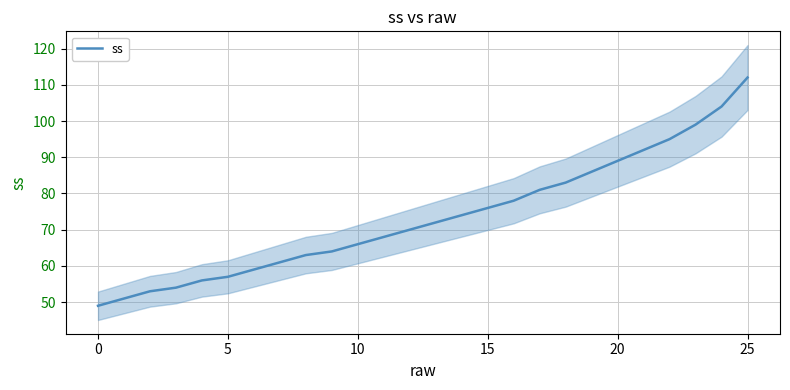

Does the chart display data point markers on the line(s)?

No